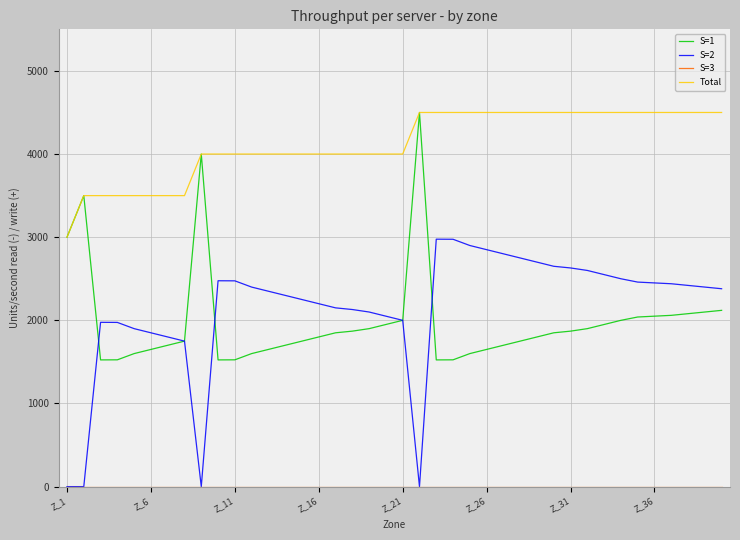

What is the highest value of the S=1 series?

4500